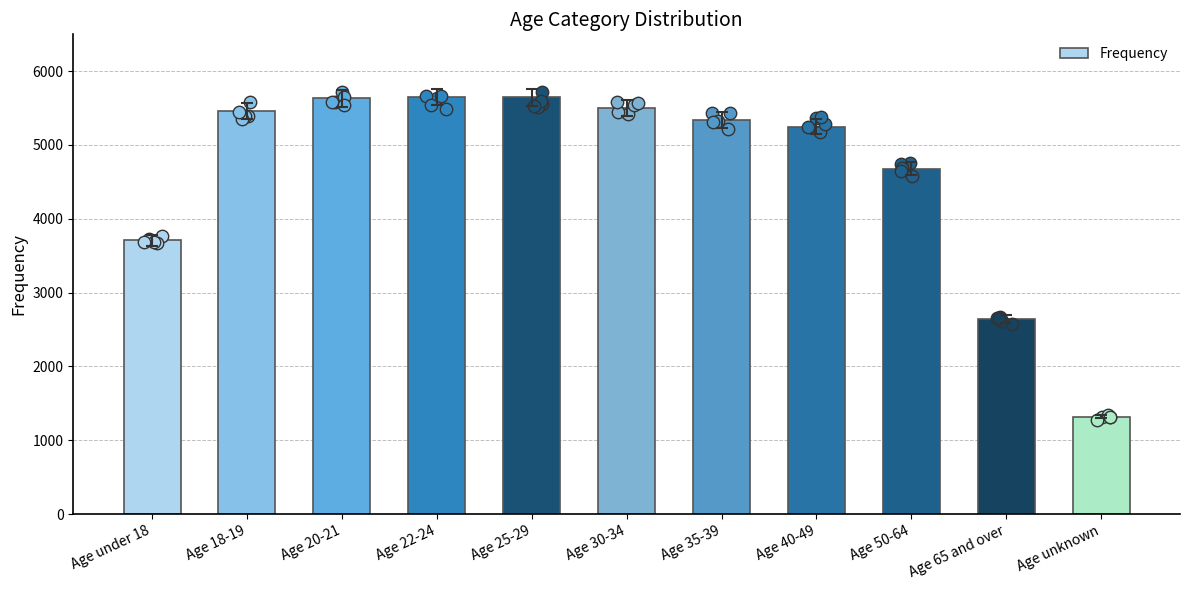

Between Age 35-39 and Age 50-64, which is larger?

Age 35-39